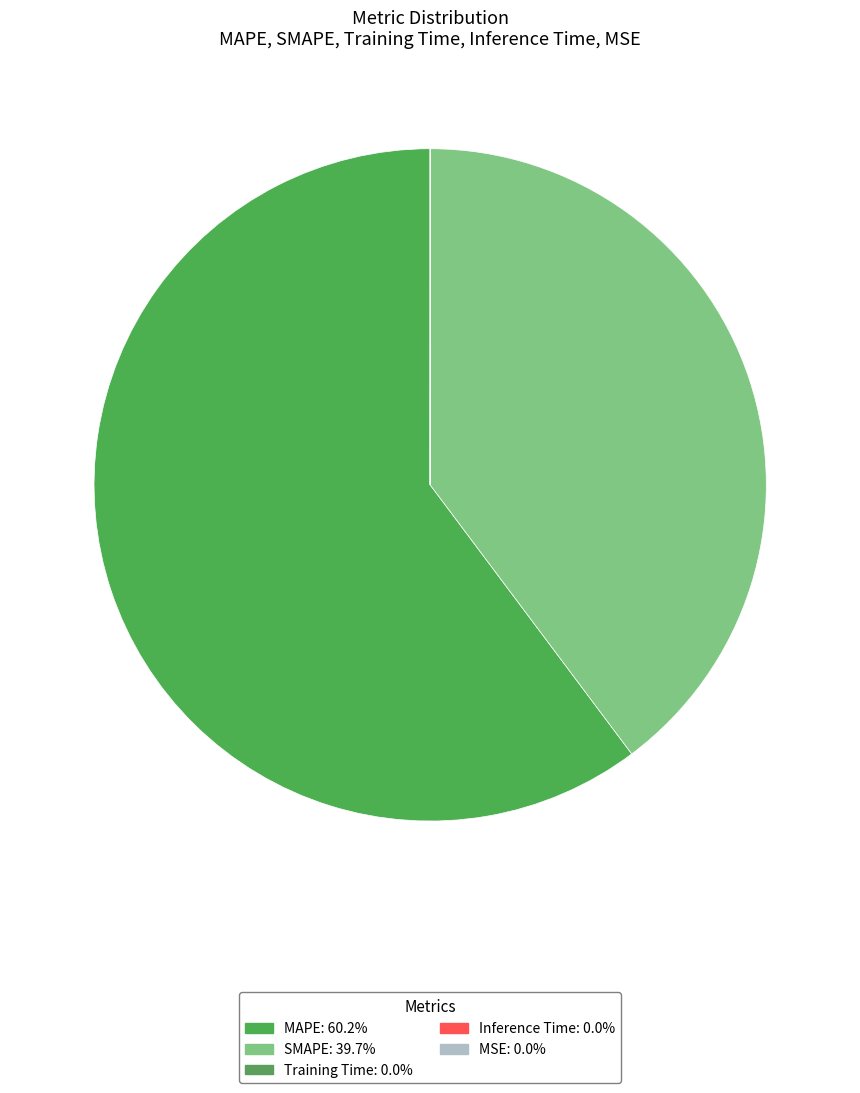

Does SMAPE represent more than half of the total?

No